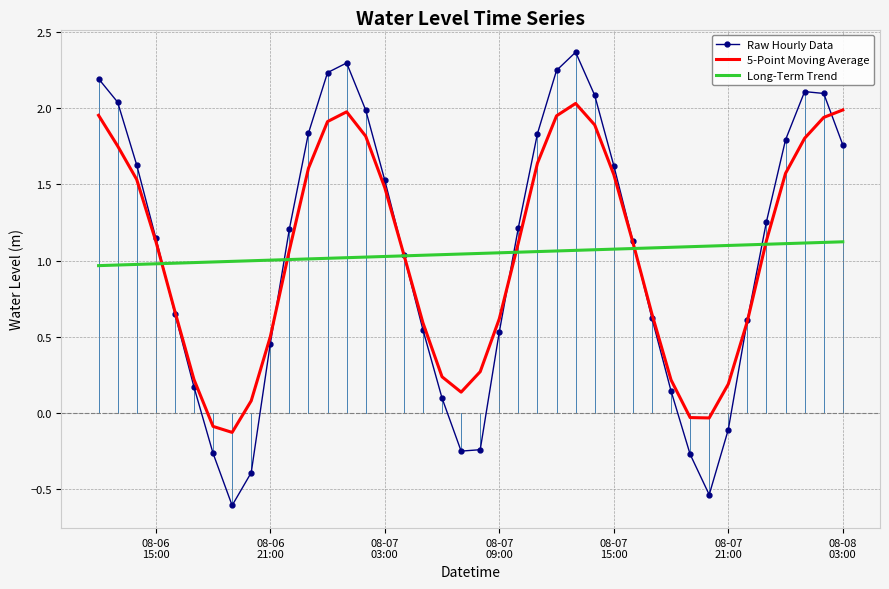

Which series has the largest range (max minus min)?

Raw Hourly Data